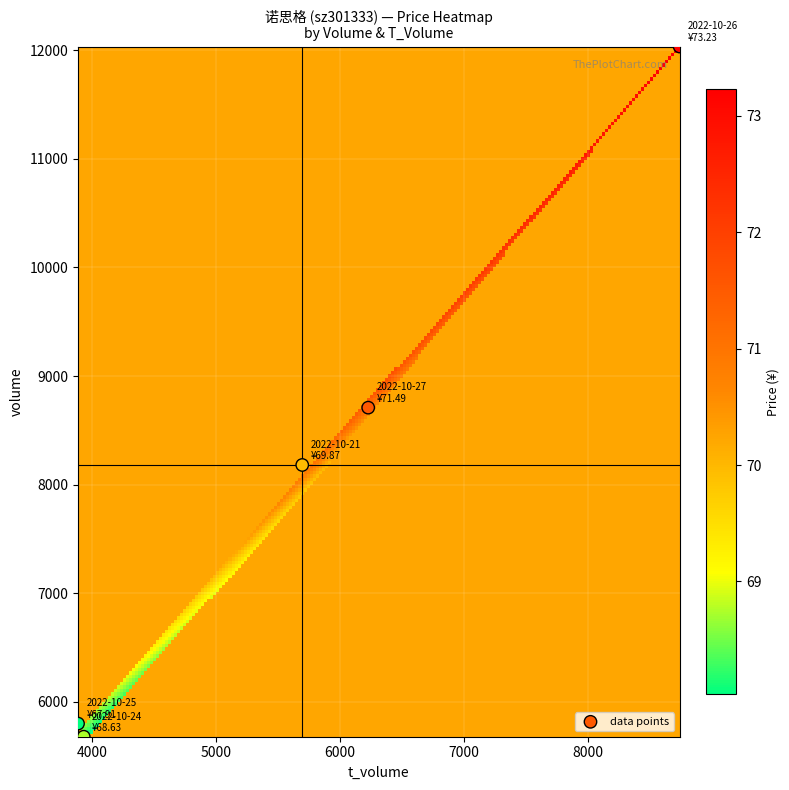

What Y value in the scatter plot is closest to 8856?

8709